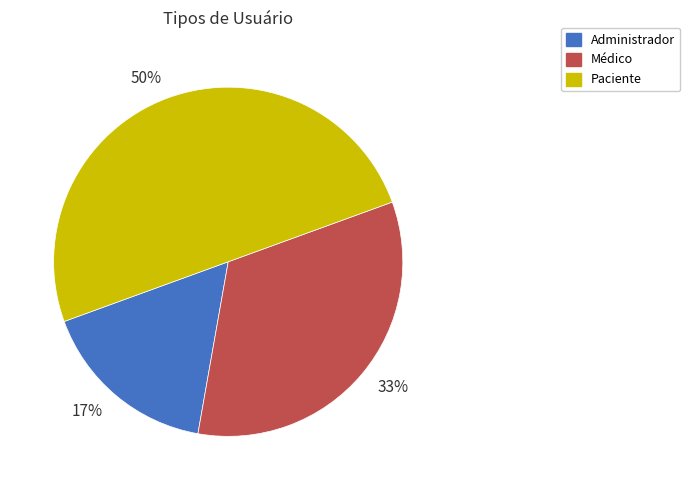

How many slices are in this pie chart?

3